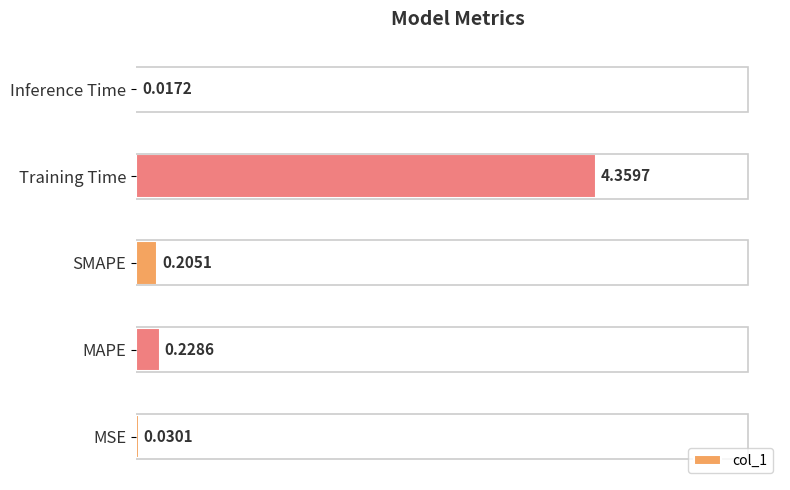

At which category does the chart reach its peak across all series?

Training Time